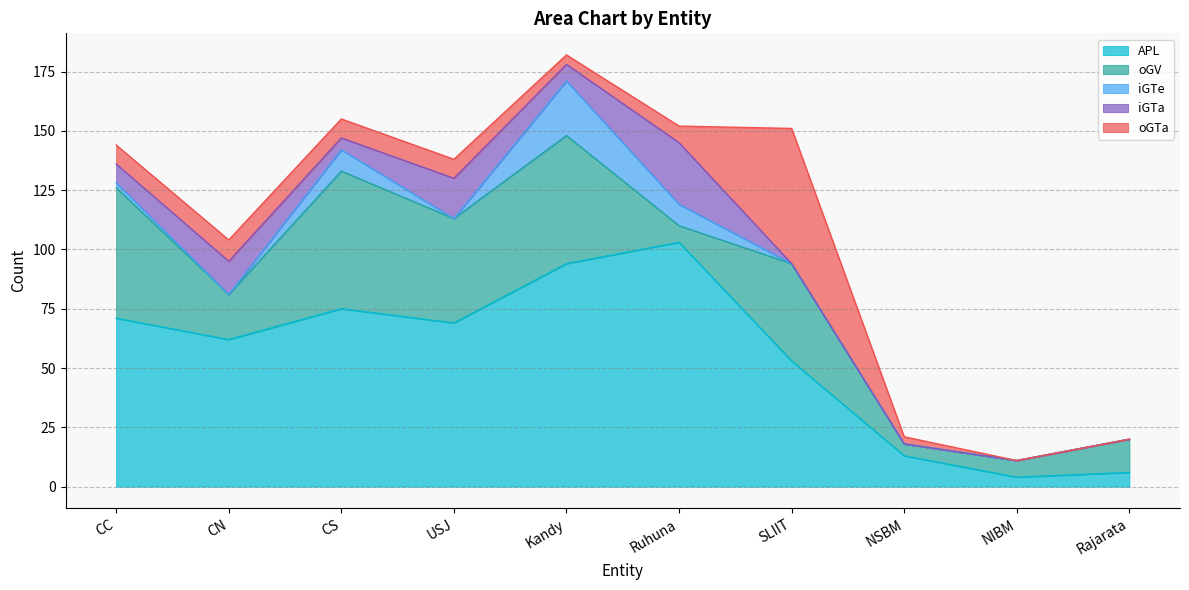

Does the chart display data point markers on the line(s)?

No